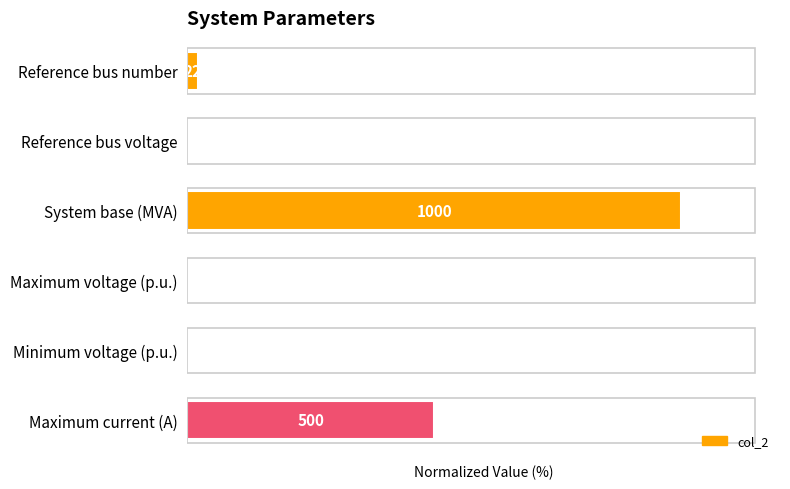

What is the difference between the second highest and second lowest values?

49.9